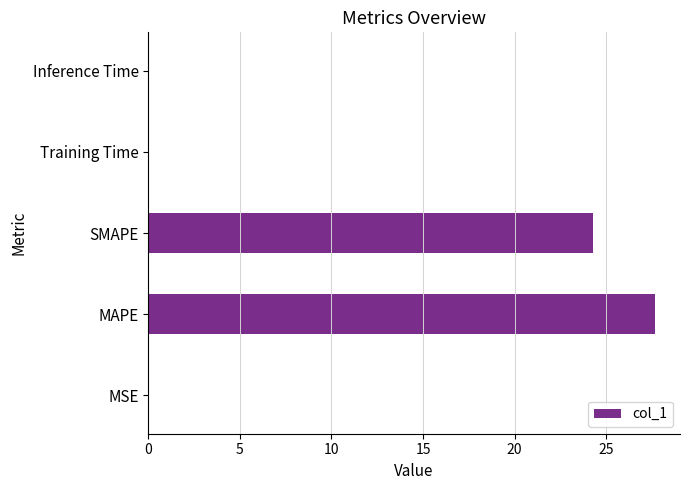

What is the maximum value shown in the chart?

27.6